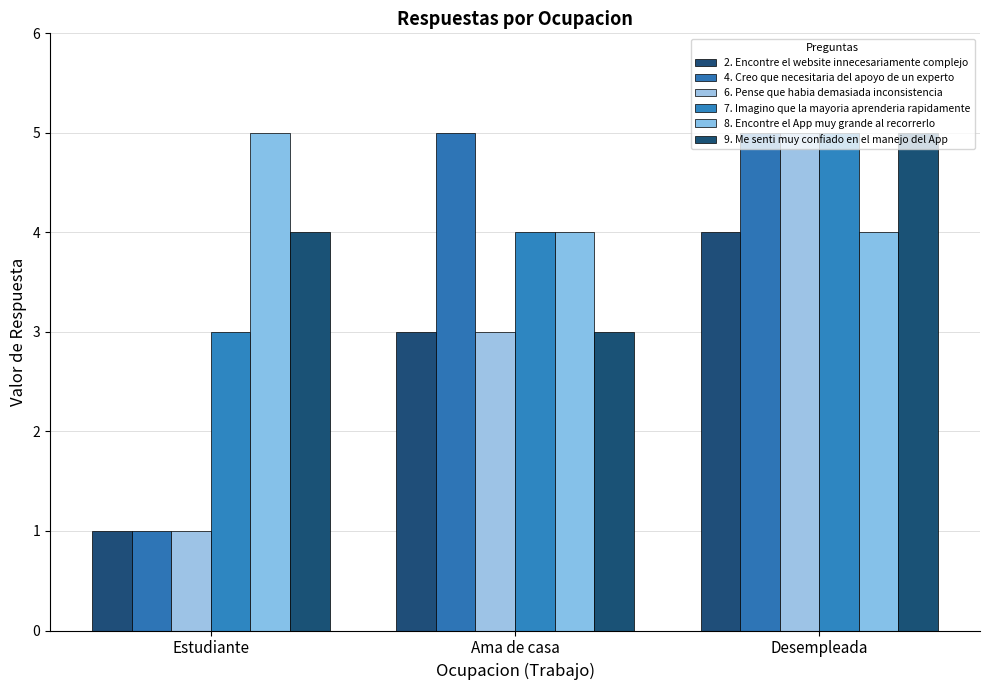

What are all the series names shown in the legend?

2. Encontre el website innecesariamente complejo, 4. Creo que necesitaria del apoyo de un experto, 6. Pense que habia demasiada inconsistencia, 7. Imagino que la mayoria aprenderia rapidamente, 8. Encontre el App muy grande al recorrerlo, 9. Me senti muy confiado en el manejo del App